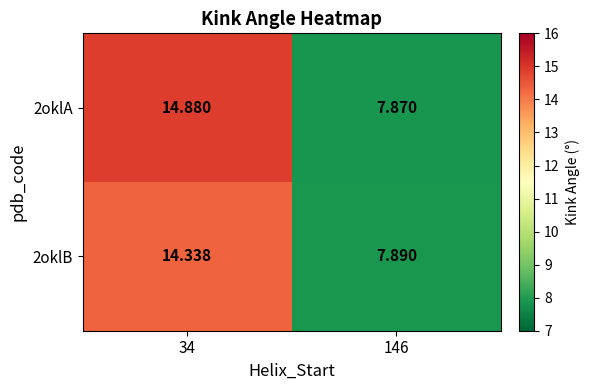

How many categories are shown in the chart?

2